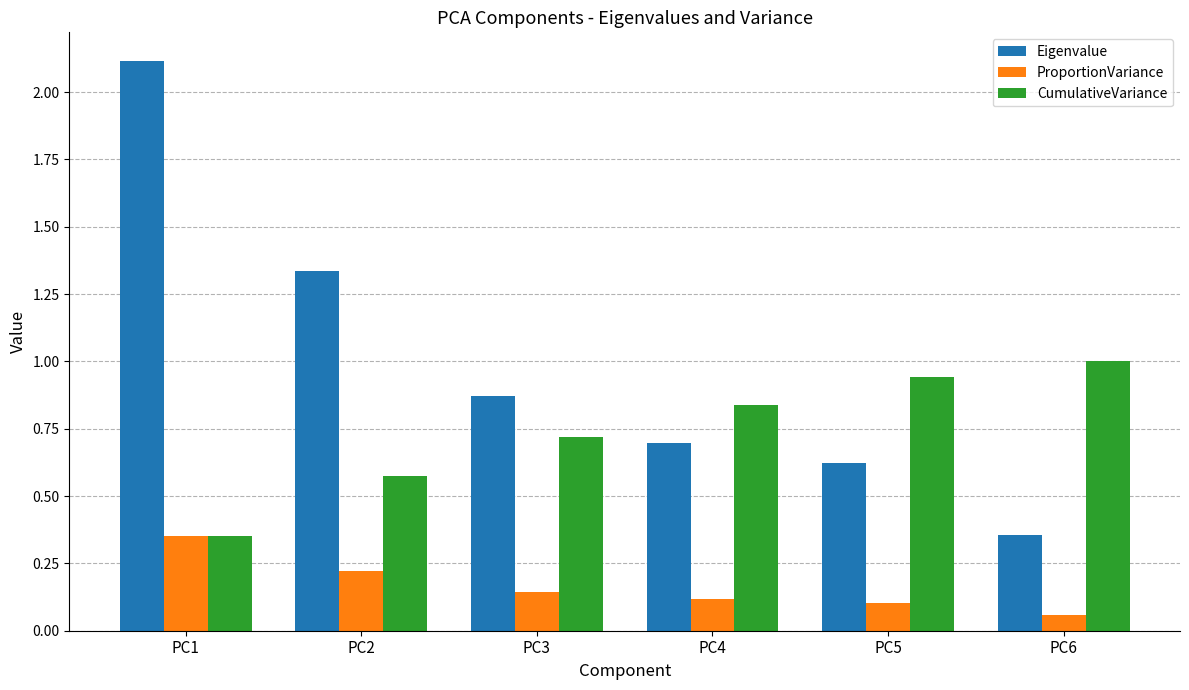

What are all the series names shown in the legend?

Eigenvalue, ProportionVariance, CumulativeVariance